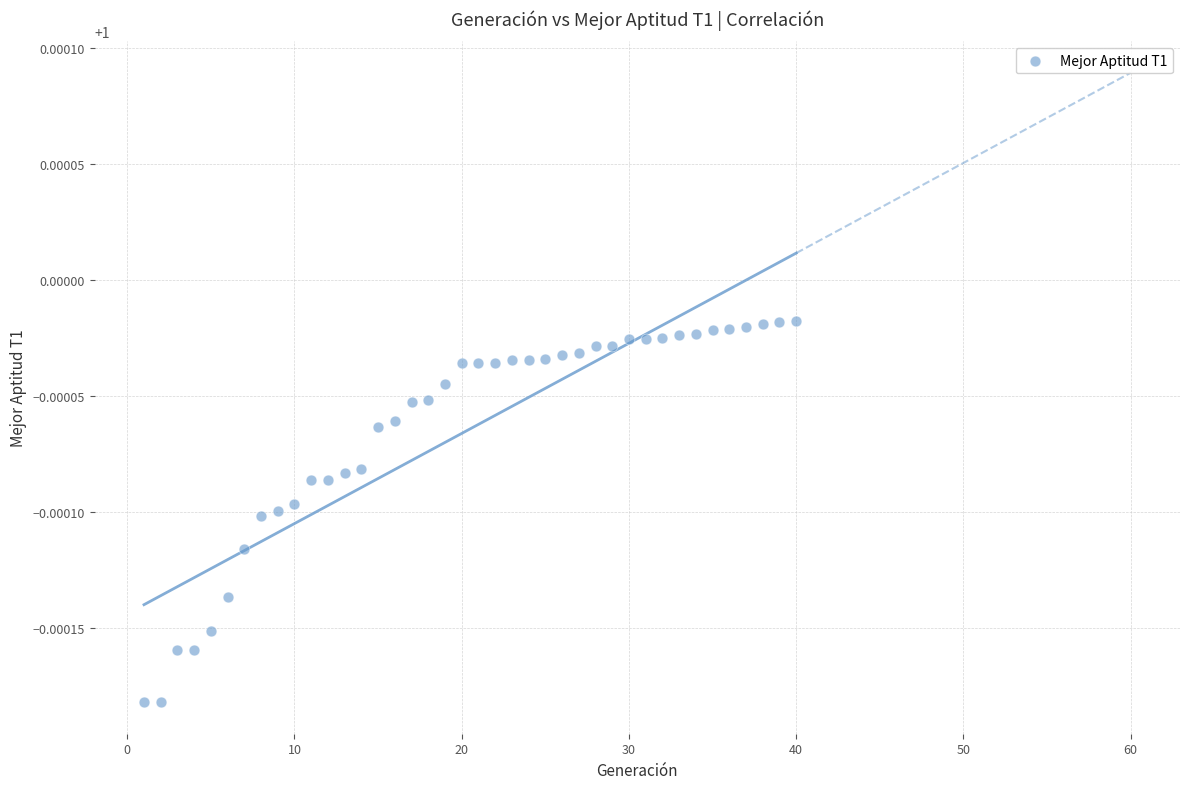

What is the range of X values (max minus min)?

39.0